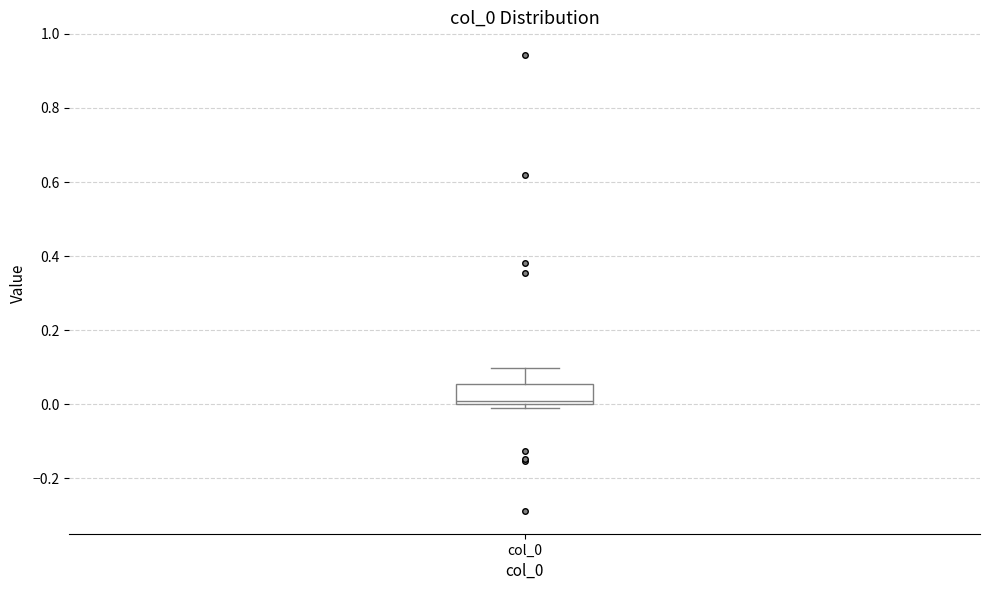

Transcribe this box plot: give where the median line is, the range the box spans, and where the two whiskers end, as read against the y-axis. The values are not printed on the chart, so give them approximately, as read against the axis.

median 0.00 (just above the box's lower edge), box 0.00 to 0.06, whiskers 0.00 (just below the box's lower edge) to 0.10